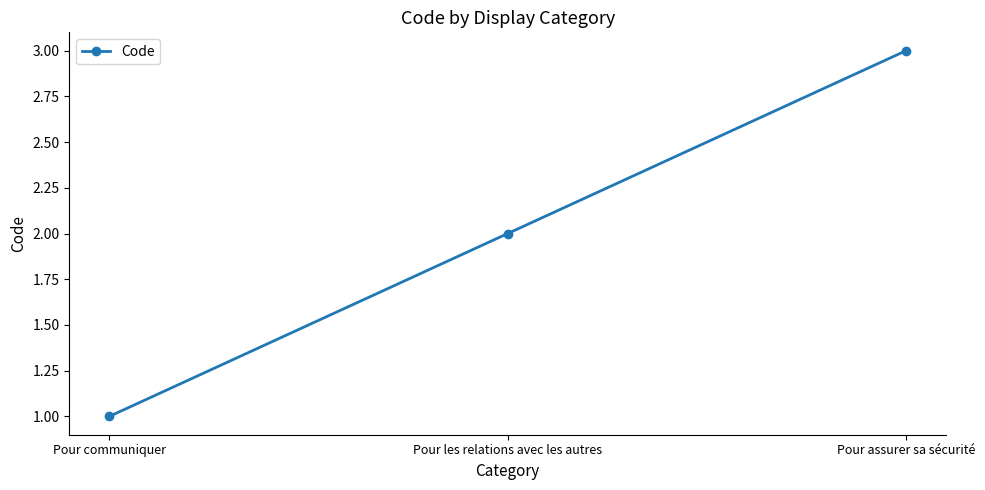

What is the greatest value displayed?

3